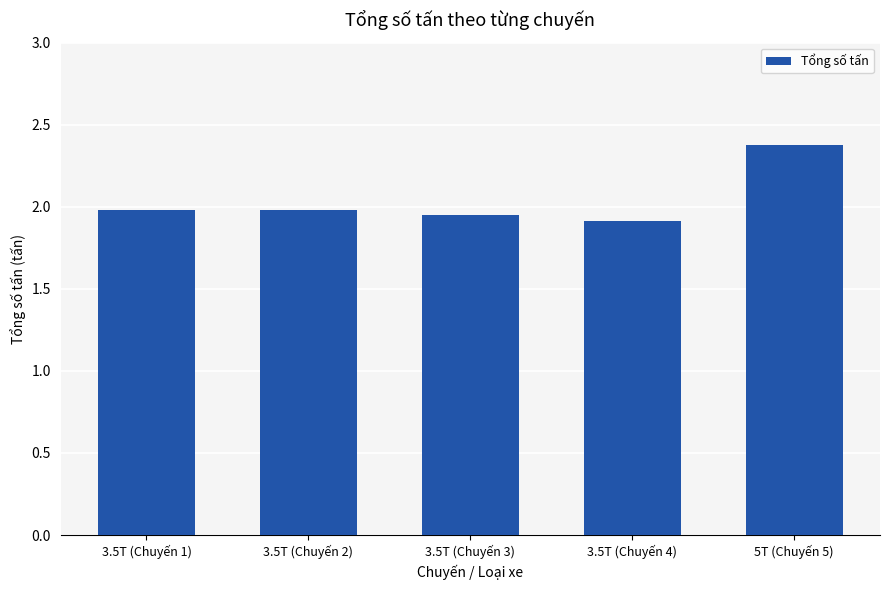

What is the change in value from 3.5T (Chuyến 2) to 3.5T (Chuyến 4)?

-0.1